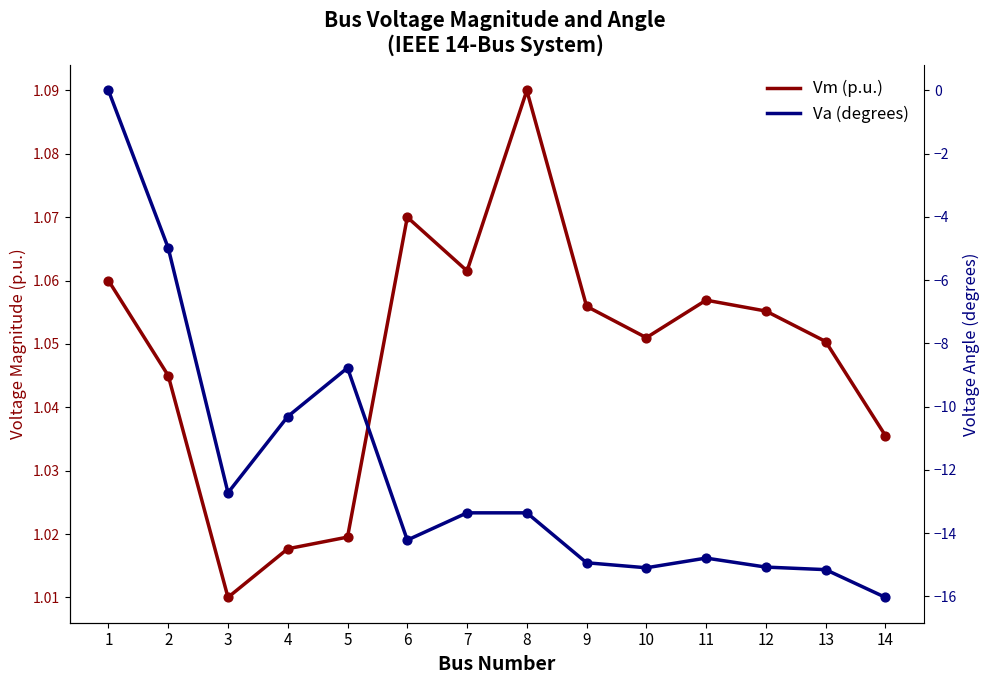

What are all the series names shown in the legend?

Vm (p.u.), Va (degrees)